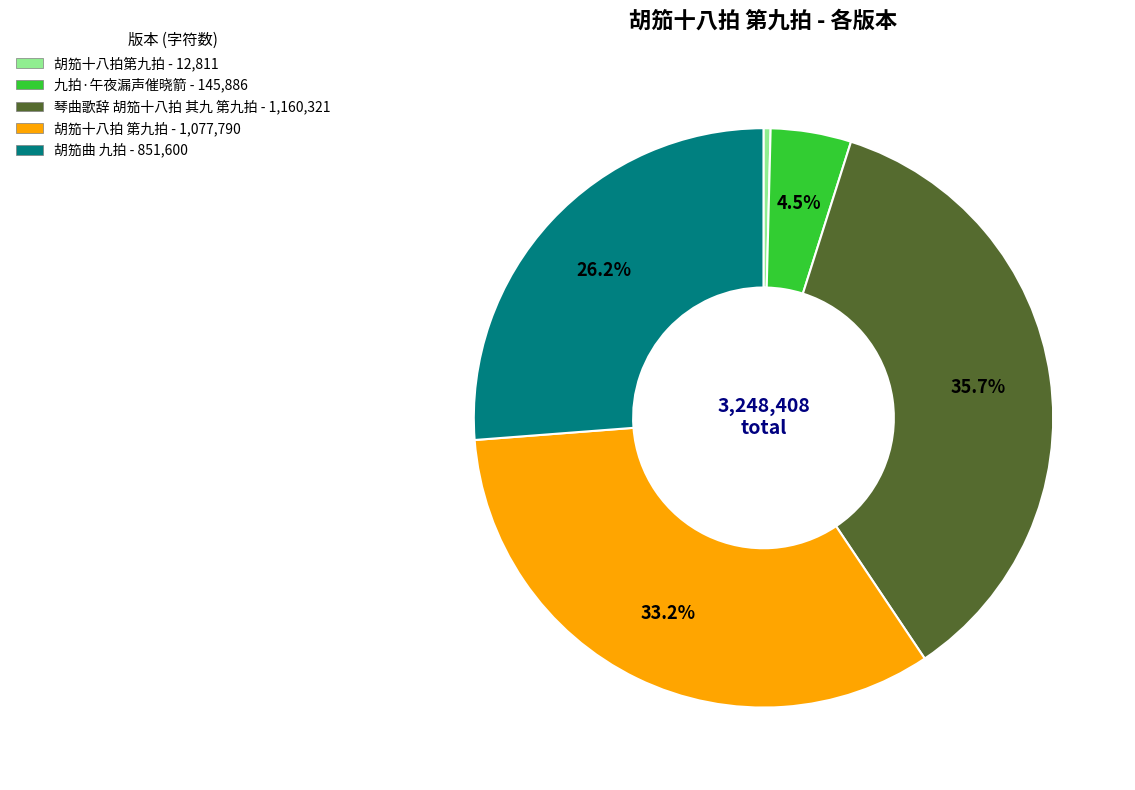

Does 胡笳曲 九拍 represent more than half of the total?

No